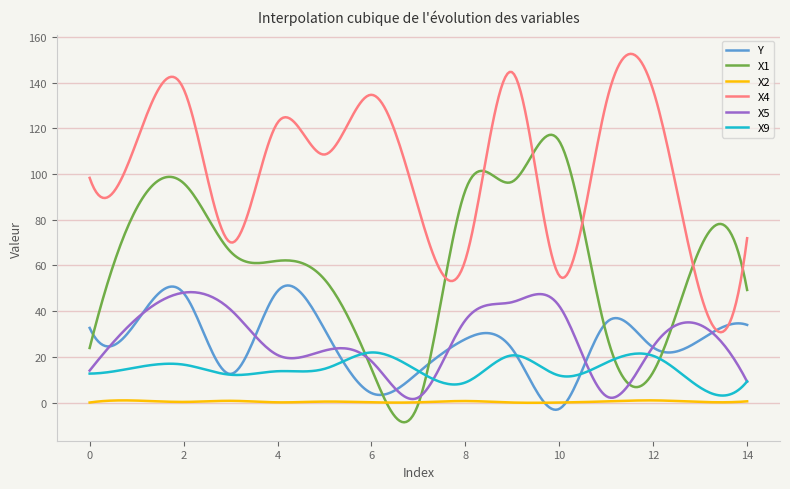

Count the number of categories in the chart.

300